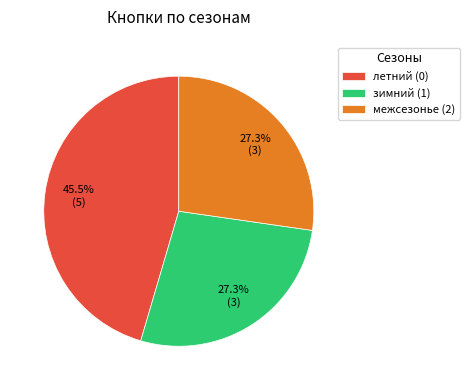

Which slice is the largest?

летний (0)